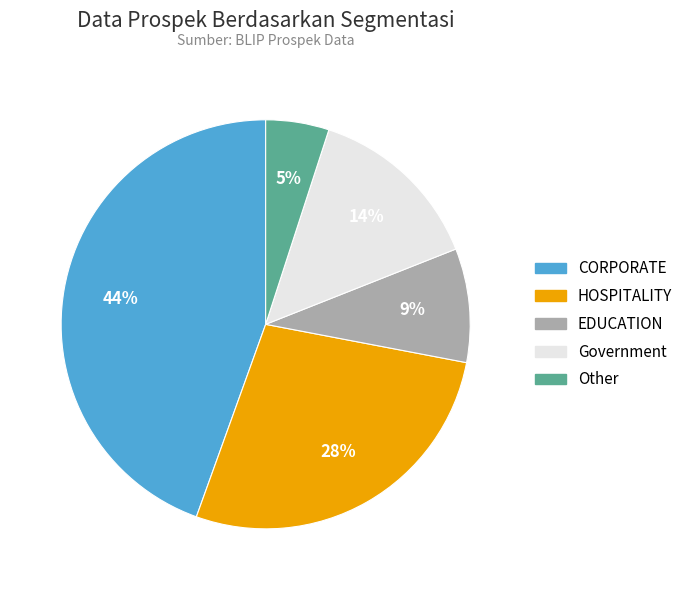

Combined, do CORPORATE and EDUCATION account for over 50%?

Yes